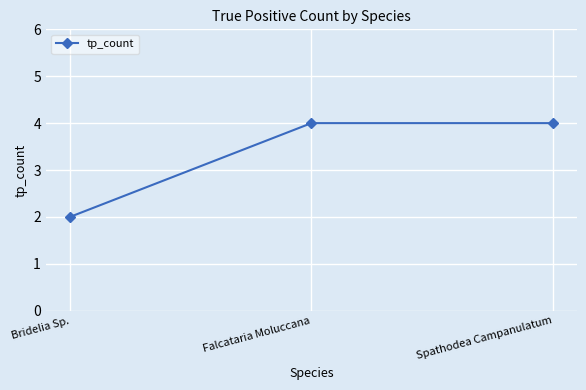

Reading right to left, transcribe all the data shown in this chart.

Spathodea Campanulatum=4	Falcataria Moluccana=4	Bridelia Sp.=2